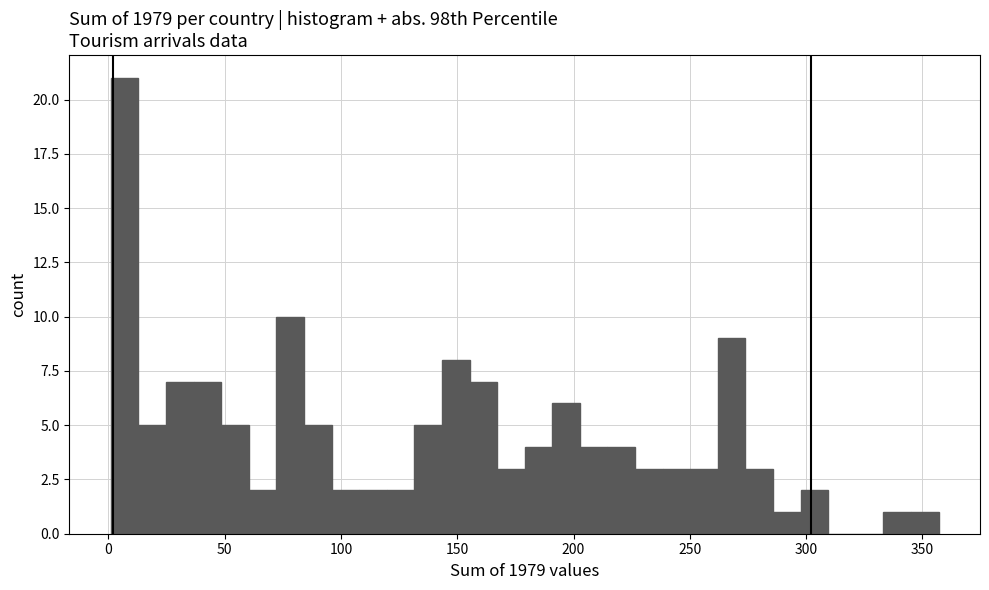

Around what value on the x-axis is the tallest bar? Give the approximate position of its centre, as read against the axis.

5